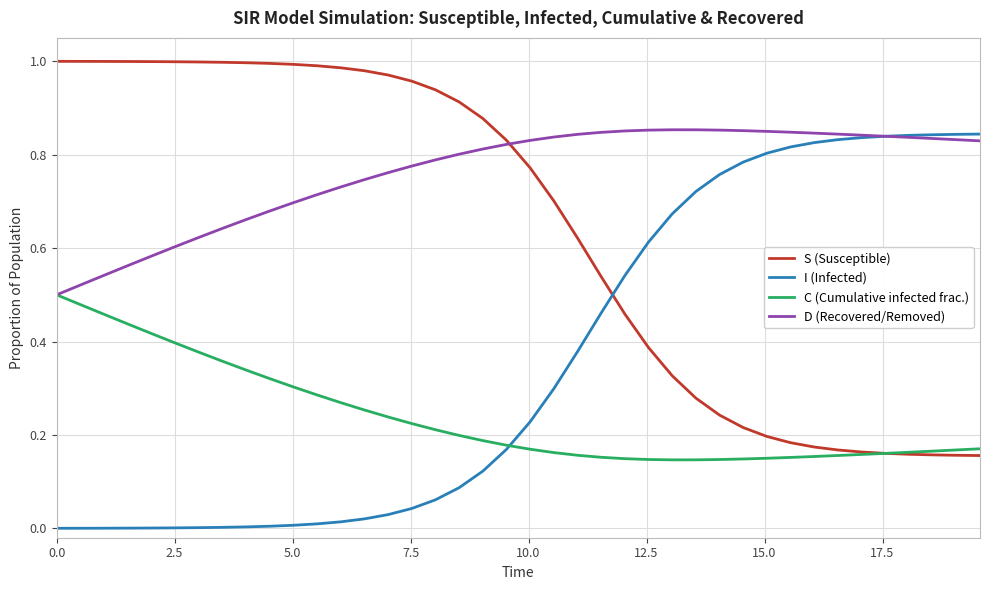

Which series has the largest total across all categories?

D (Recovered/Removed)